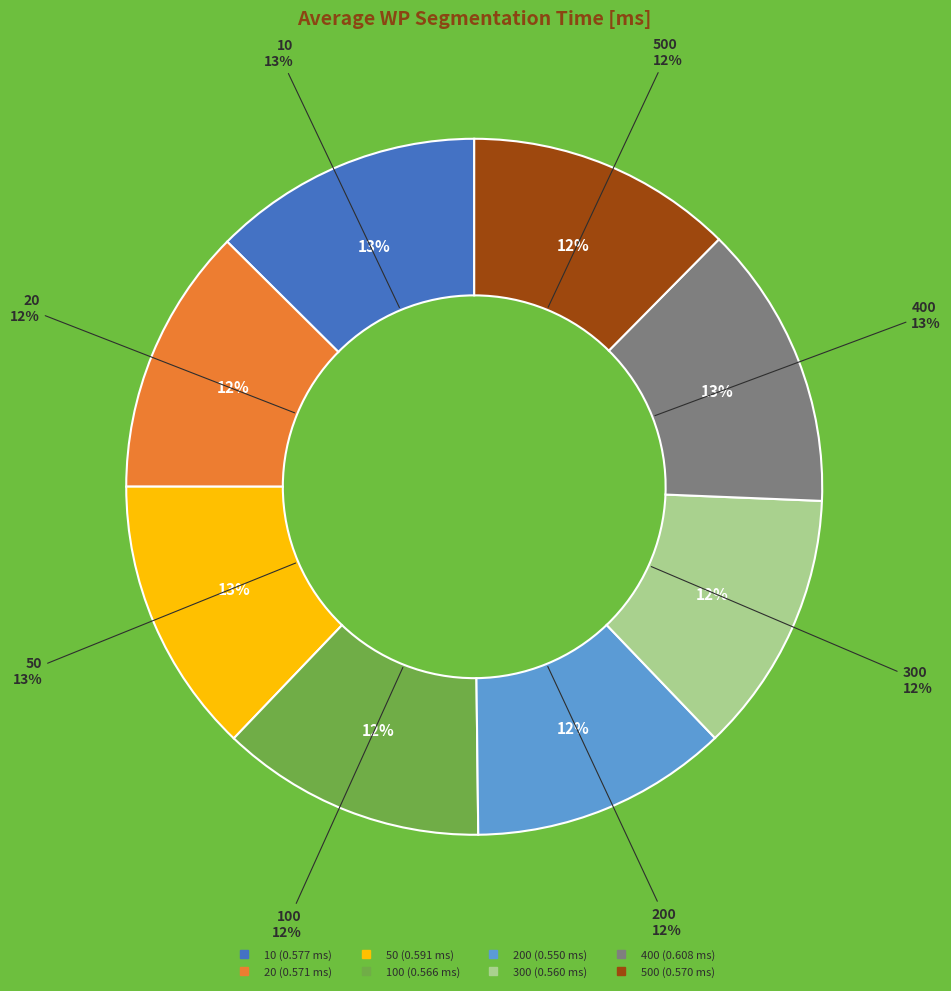

Between 20 and 400, which is larger?

400